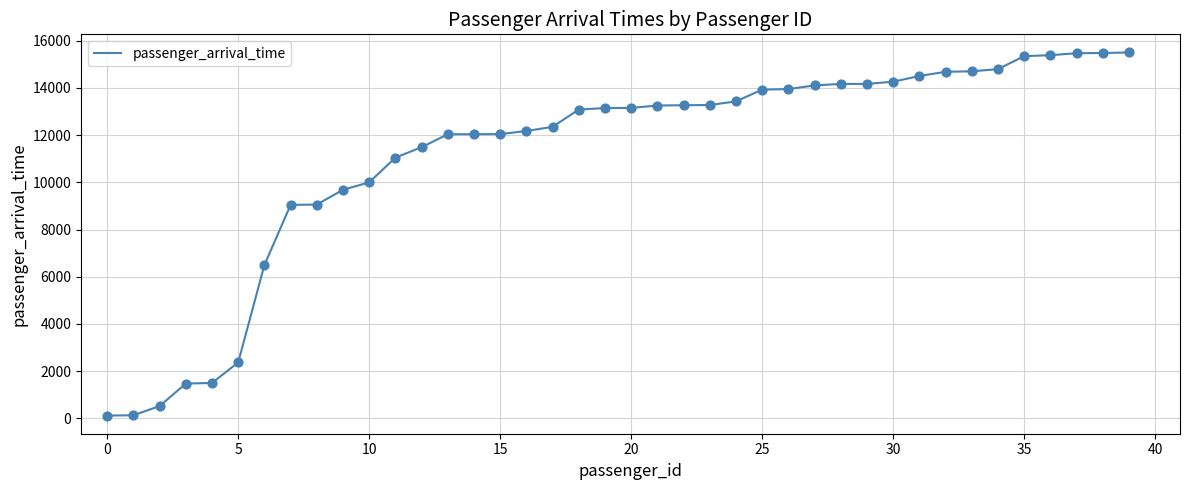

What is the maximum value shown in the chart?

15495